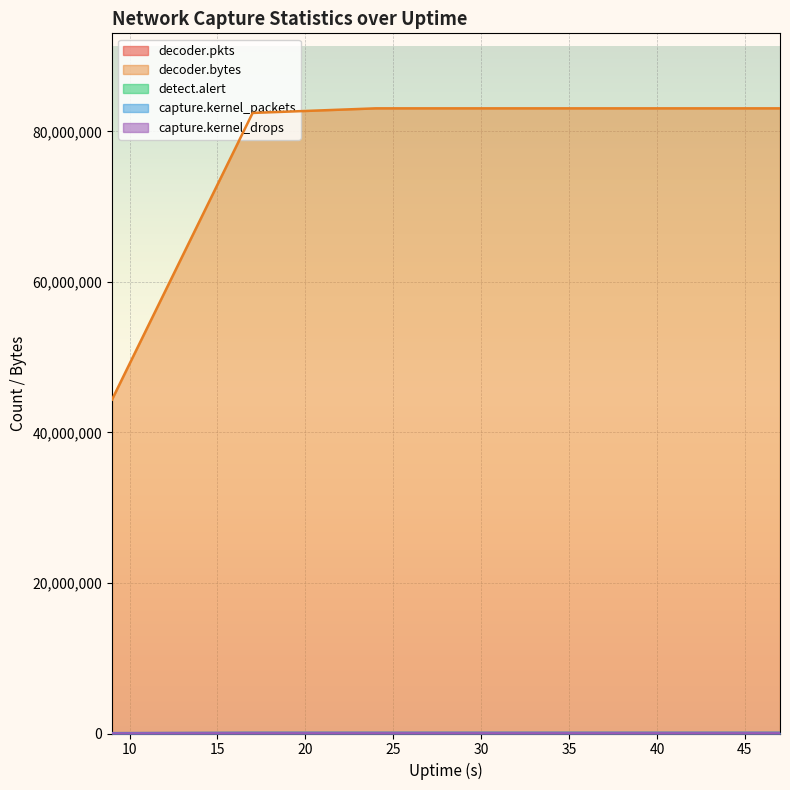

List the labels in order of capture.kernel_packets value, largest first.

17, 24, 31, 38, 45, 47, 9